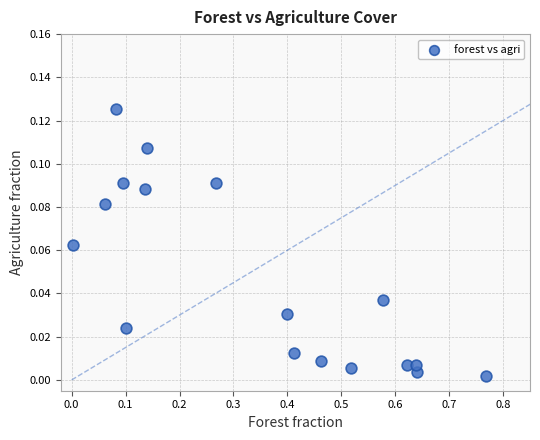

What is the range of X values (max minus min)?

0.8